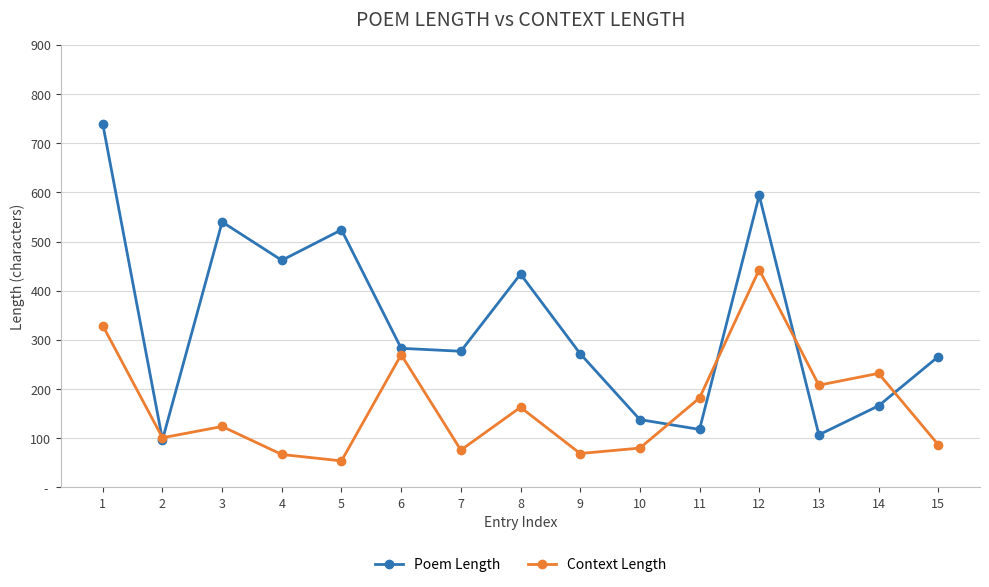

Rank the series at 11 from highest to lowest value.

Context Length, Poem Length